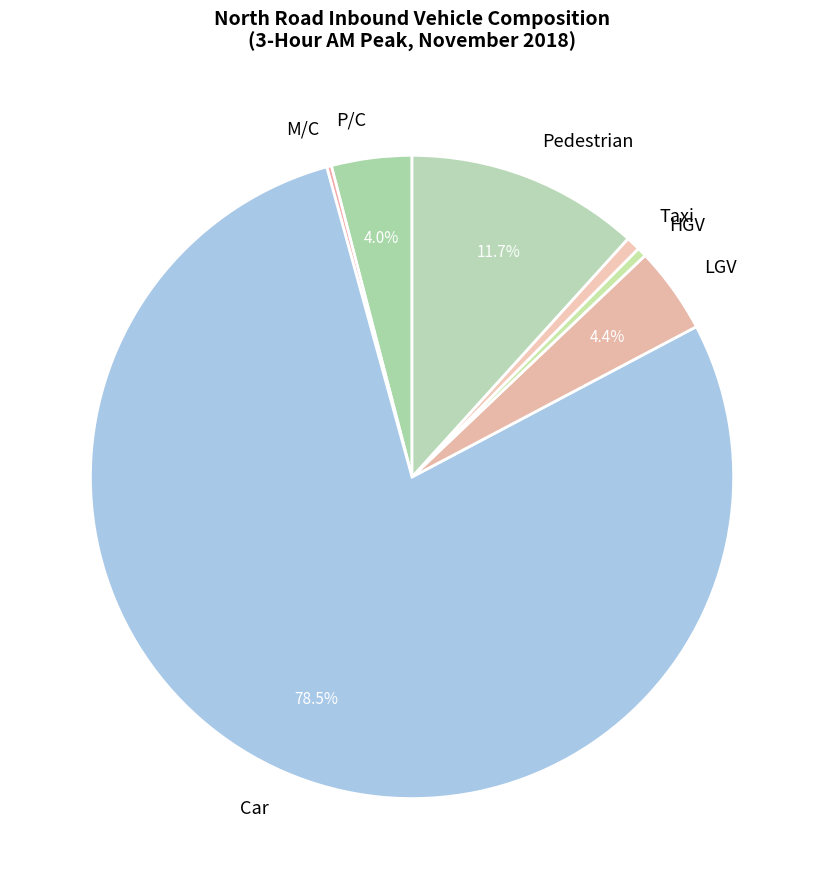

True or false: Pedestrian accounts for 12% of the total.

True